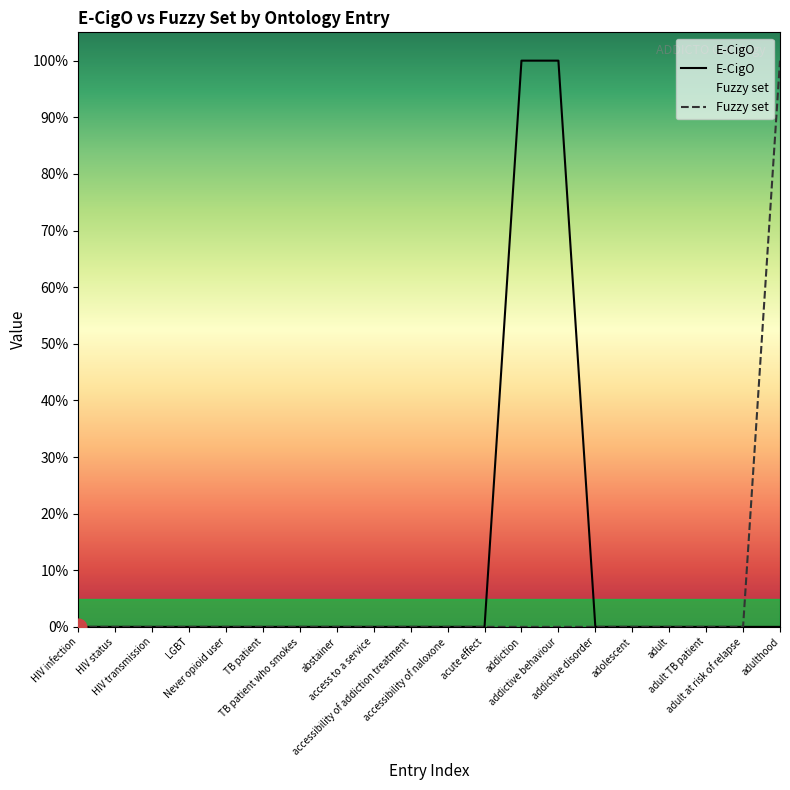

What is the greatest value displayed?

1